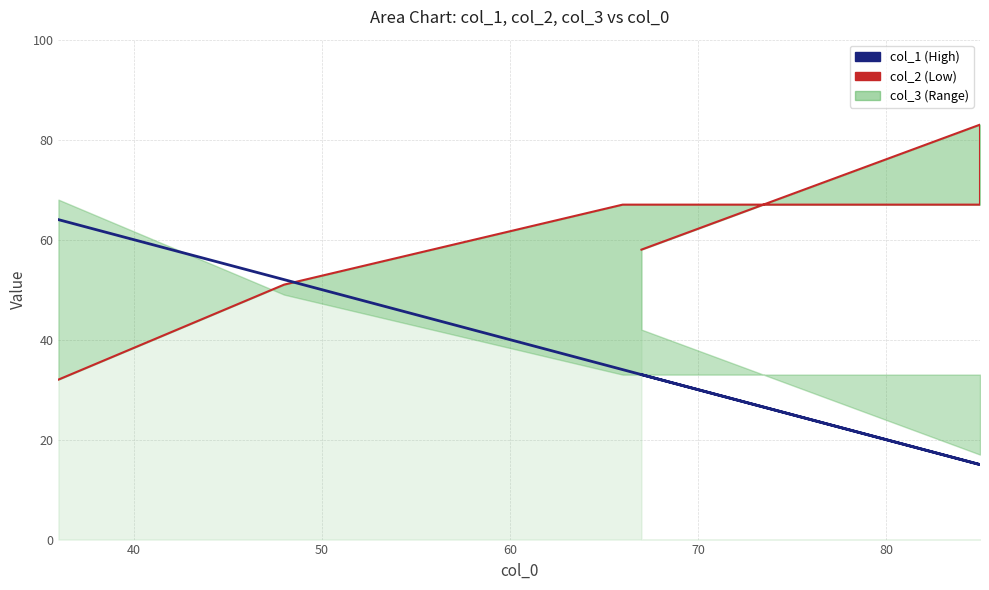

Is the value of col_1 at 60 greater than the value of col_2 line at 50?

No